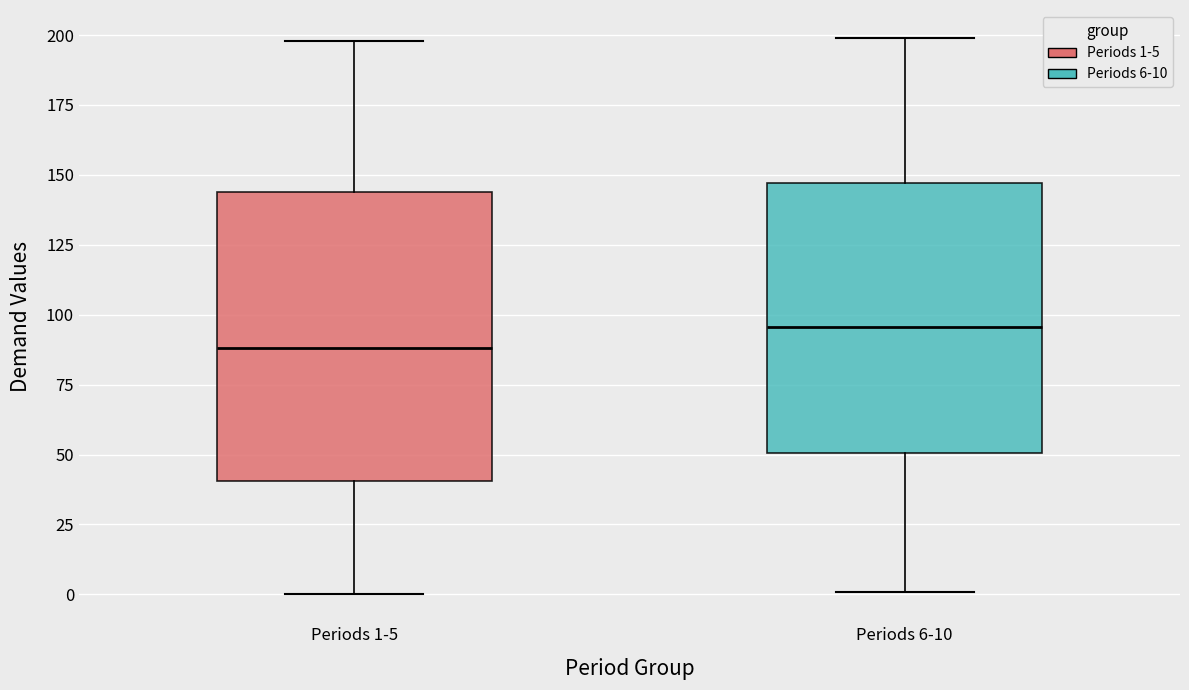

Which box has the lowest median line?

Periods 1-5